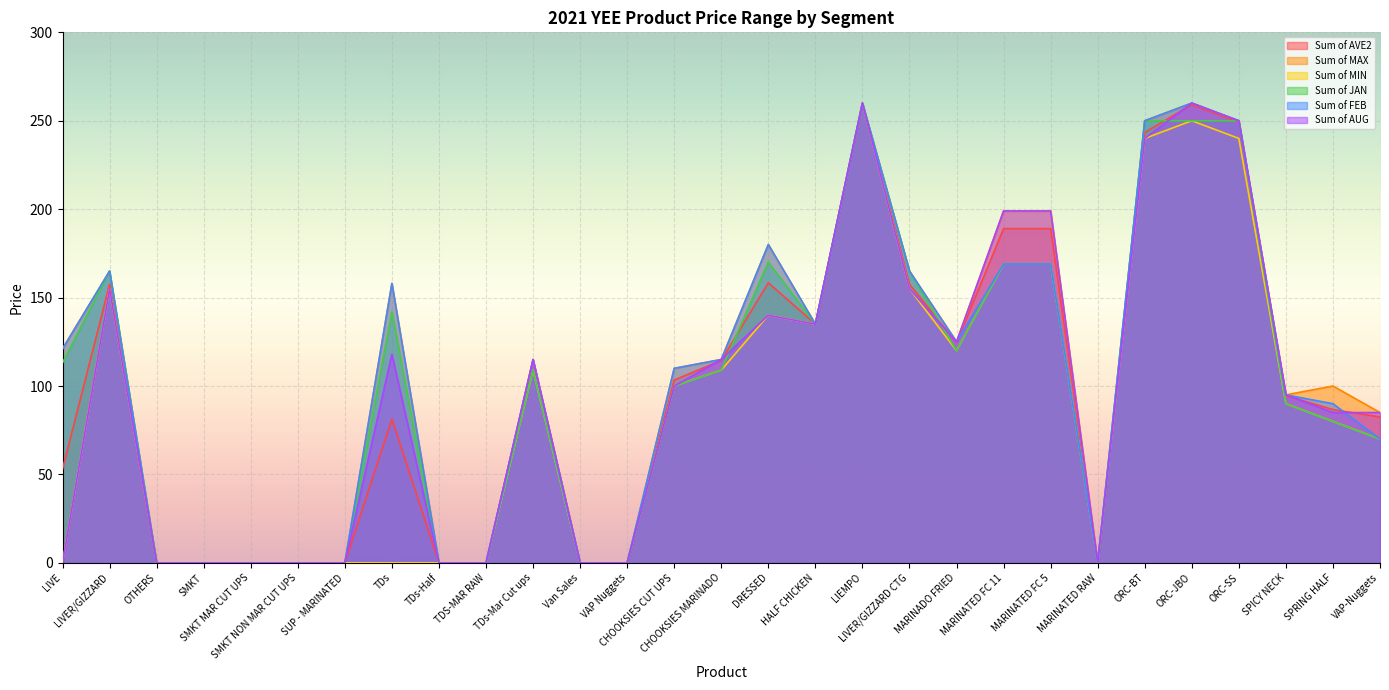

At which category does Sum of AUG reach its first local valley?

HALF CHICKEN